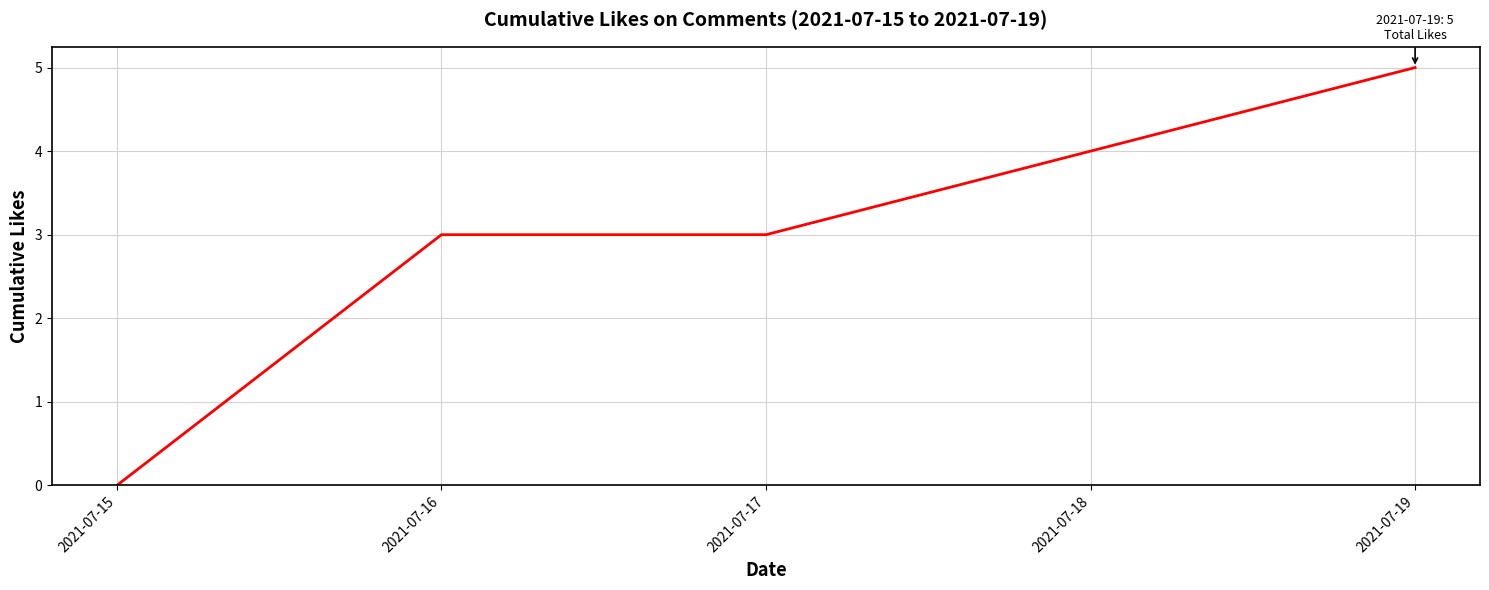

True or false: there are more than 2 points higher than both neighbors.

False